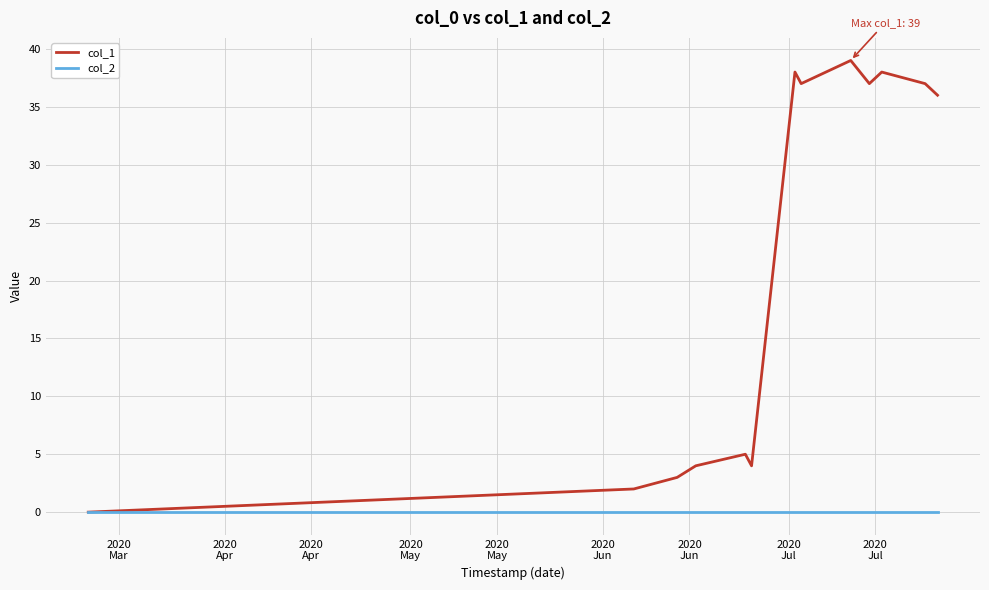

Which series has the largest range (max minus min)?

col_1